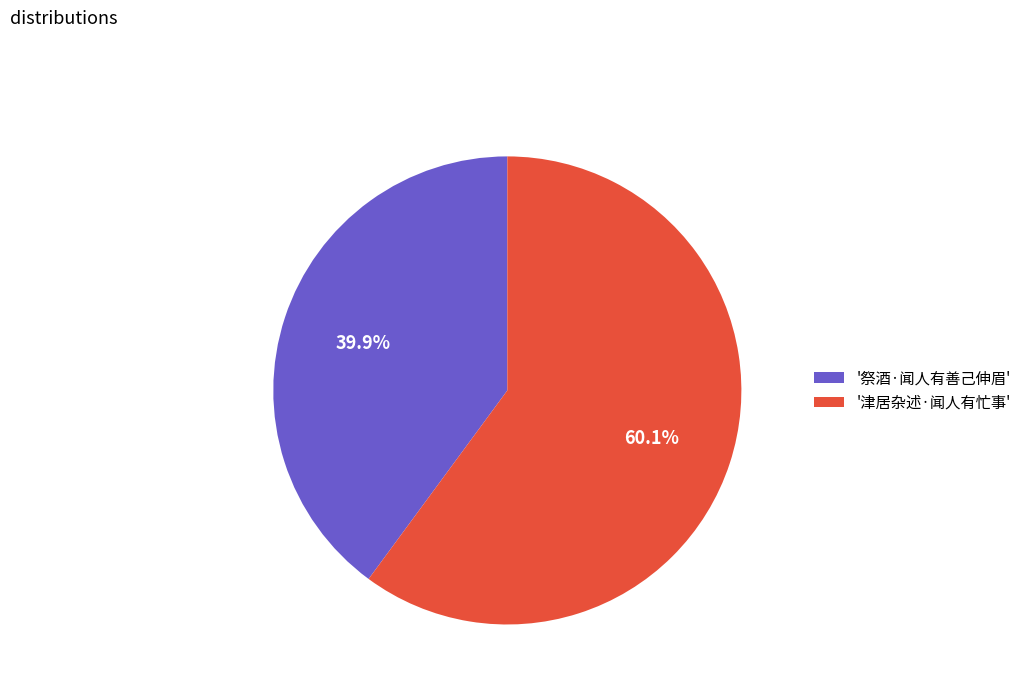

Which category accounts for the majority?

'津居杂述·闻人有忙事'